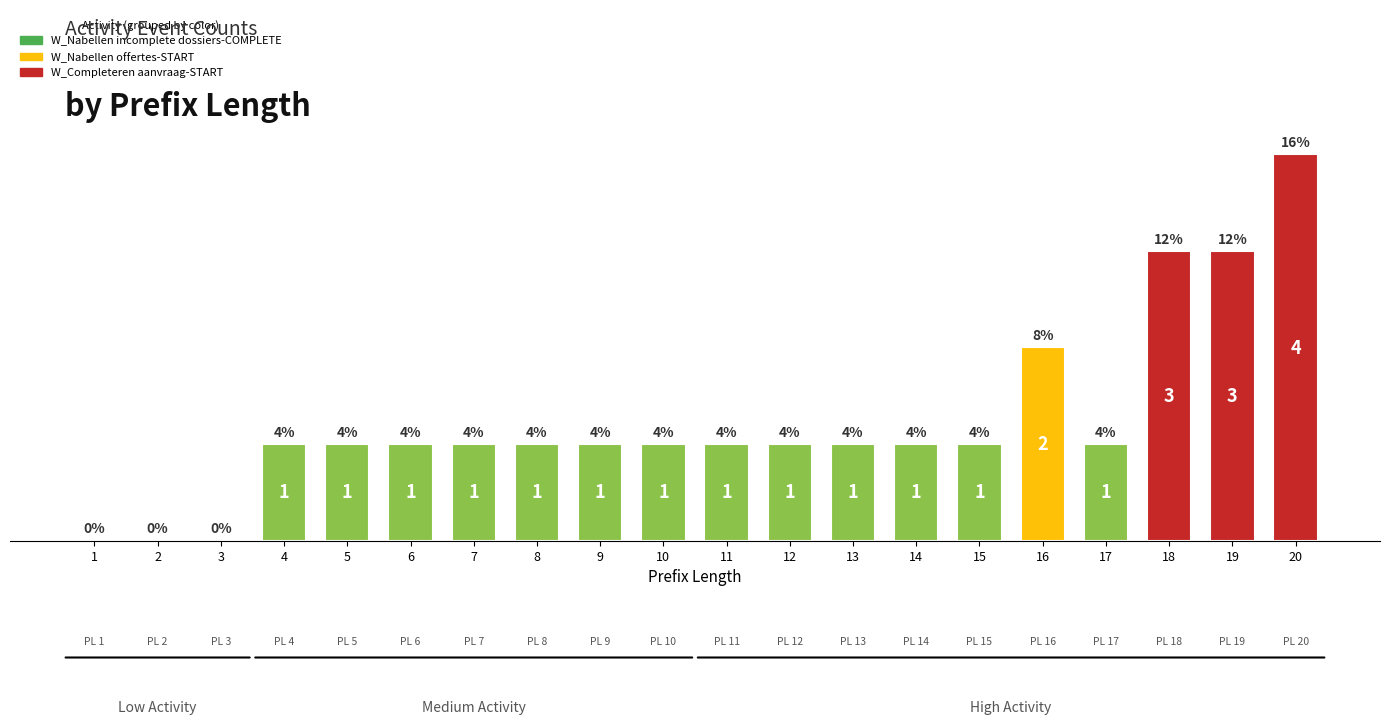

How many categories are shown in the chart?

20